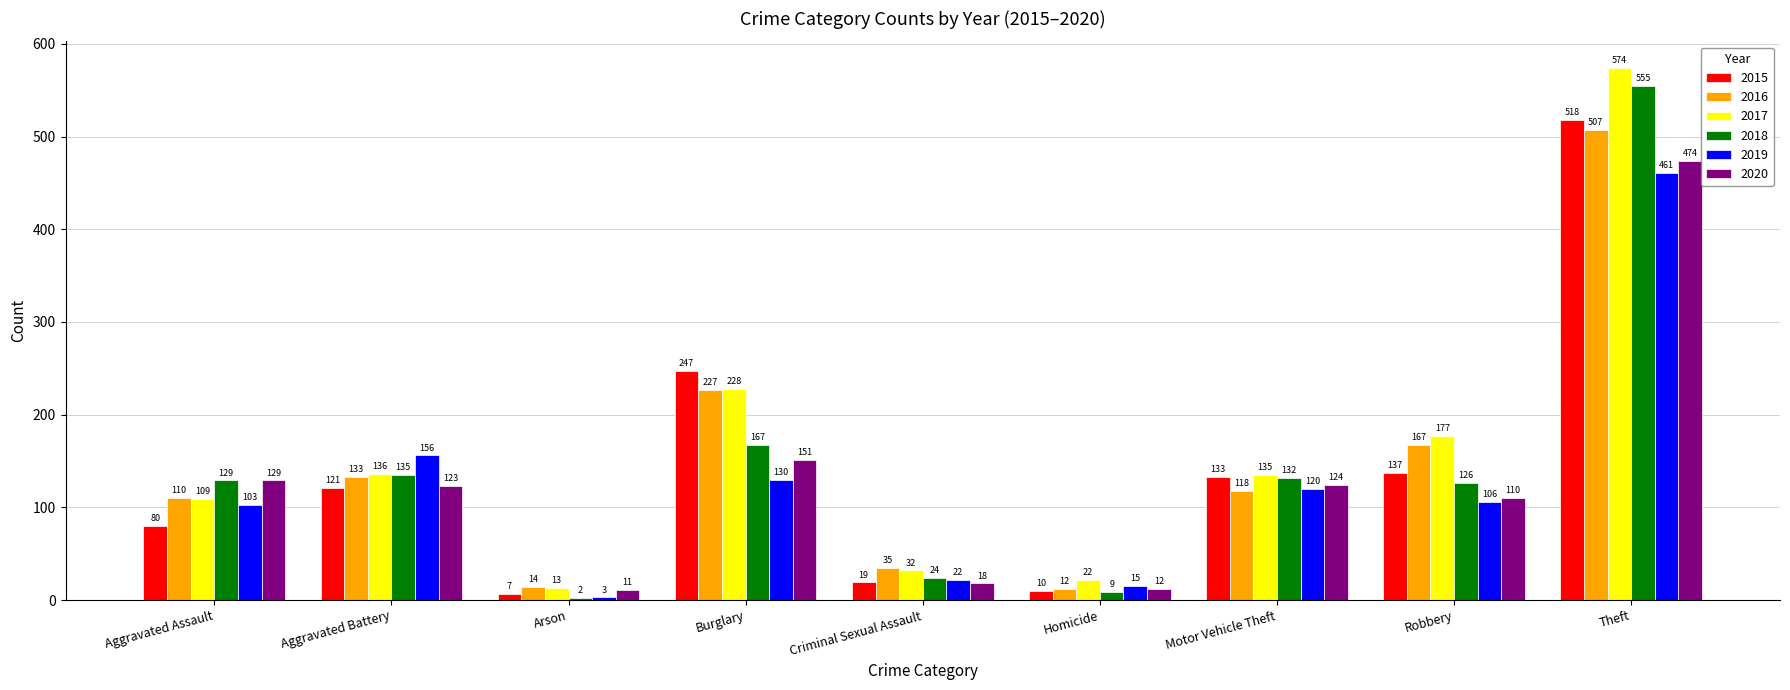

At which category is the sum across all series the highest?

Theft